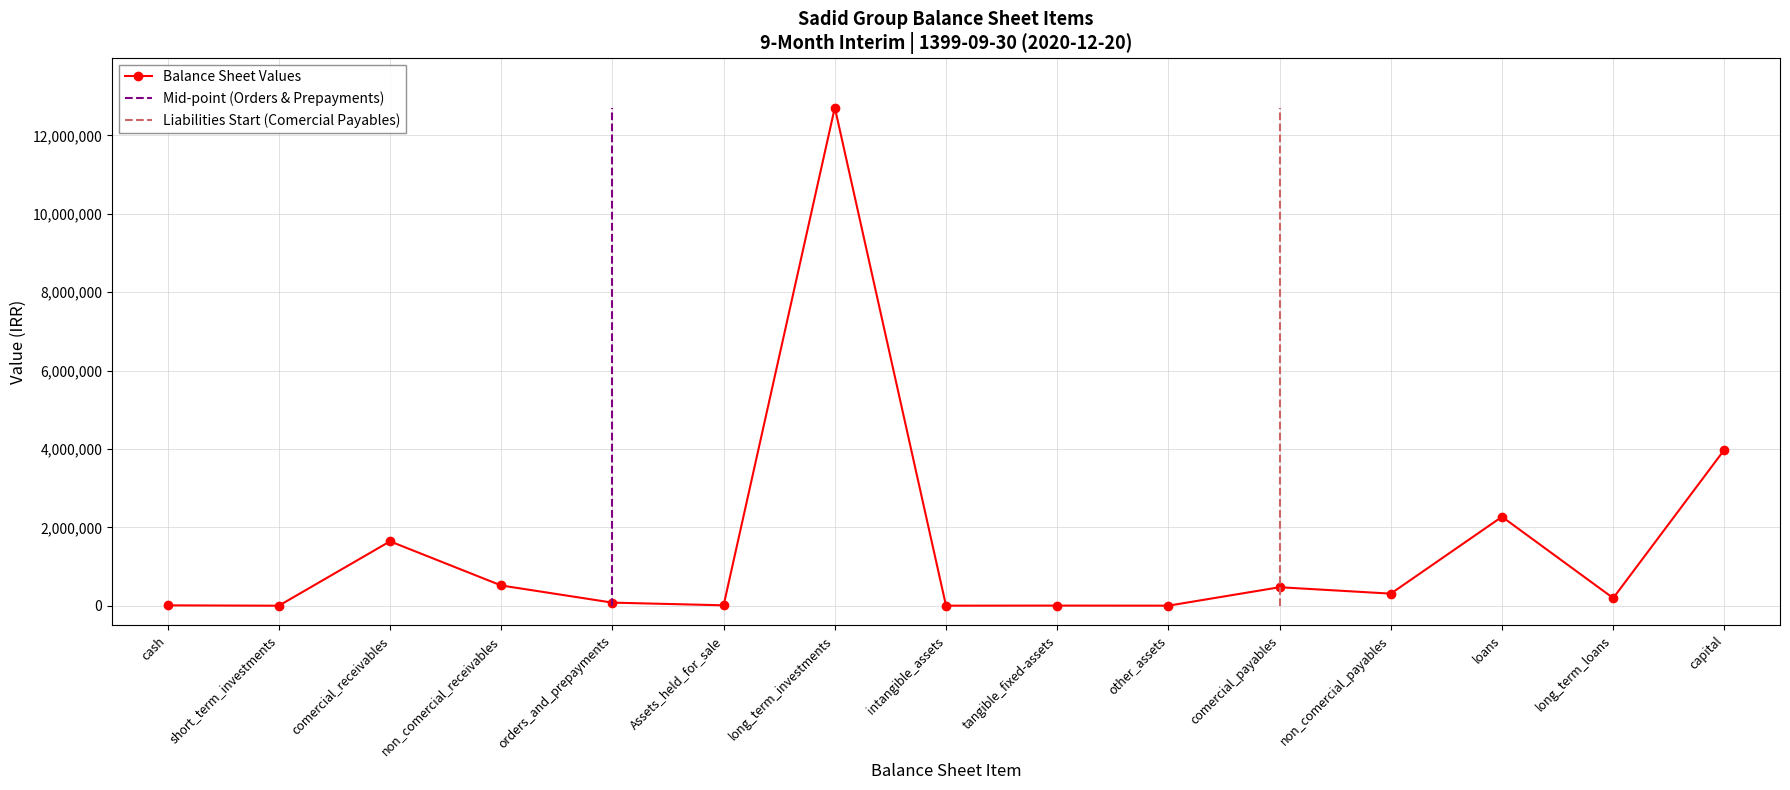

The total_liabilities series shows 1973205 at tangible_fixed-assets. True or false?

False